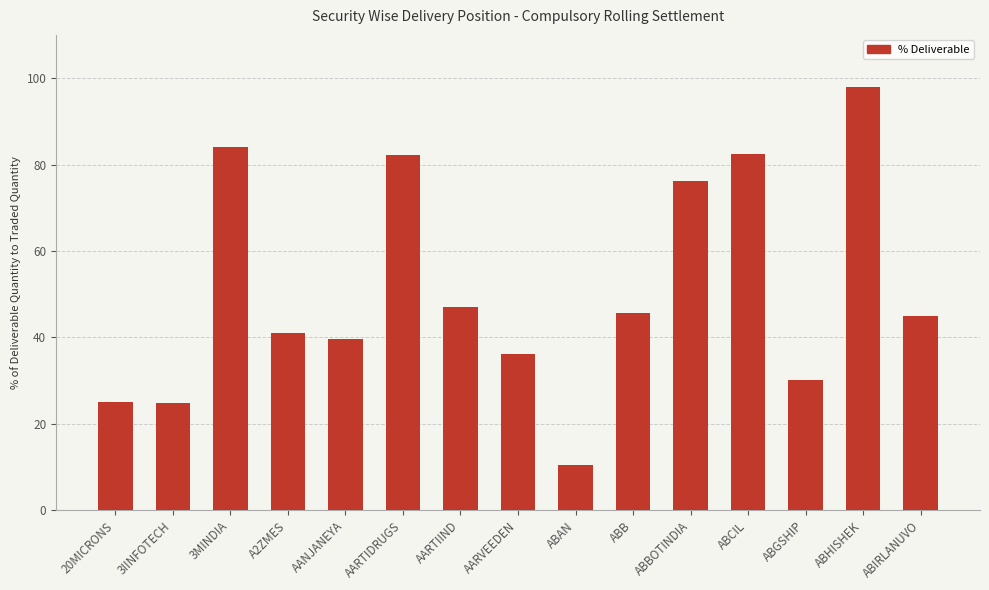

What is the value of the 7th bar from the left?

47.1